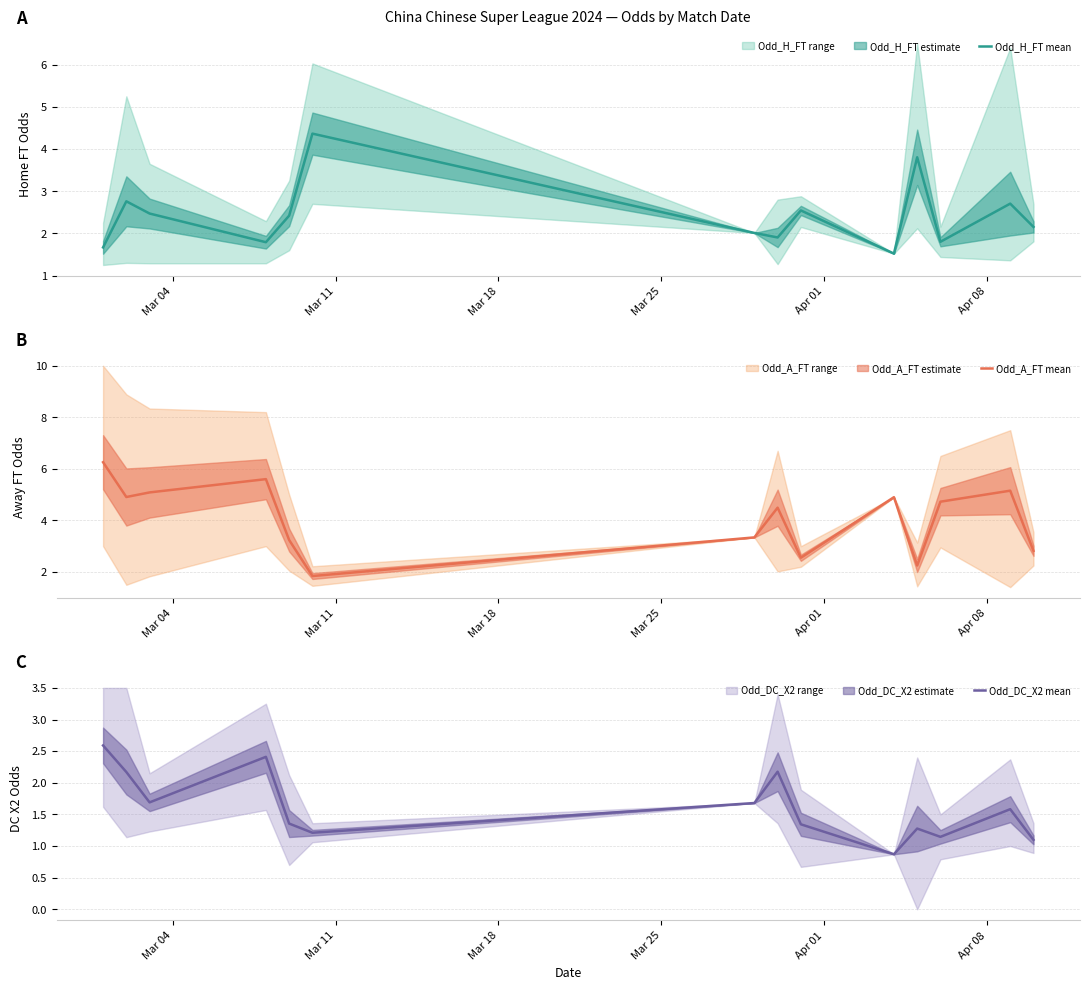

At how many categories does at least one series exceed 2?

14